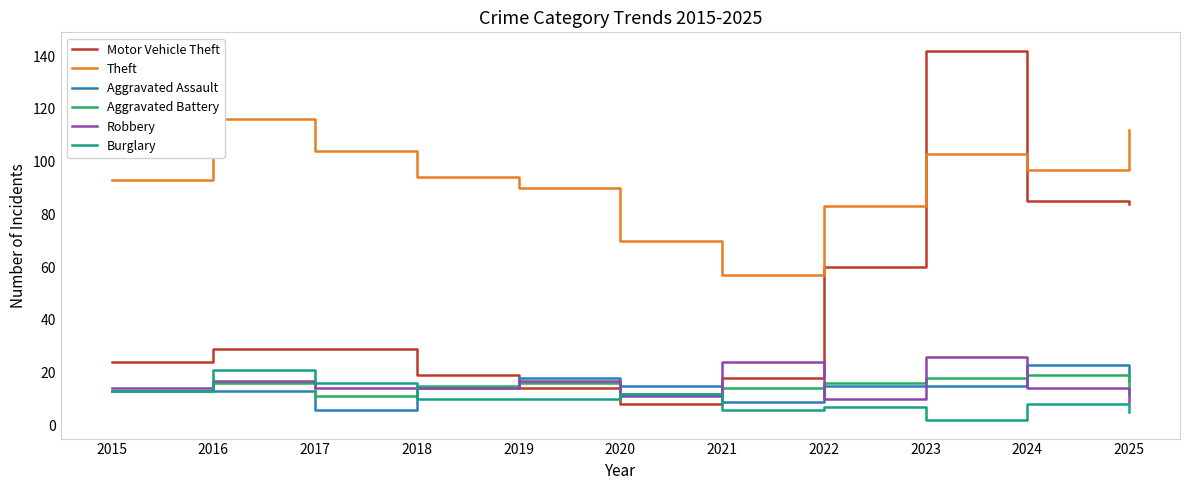

Between 2024 and 2018, which is larger?

2024